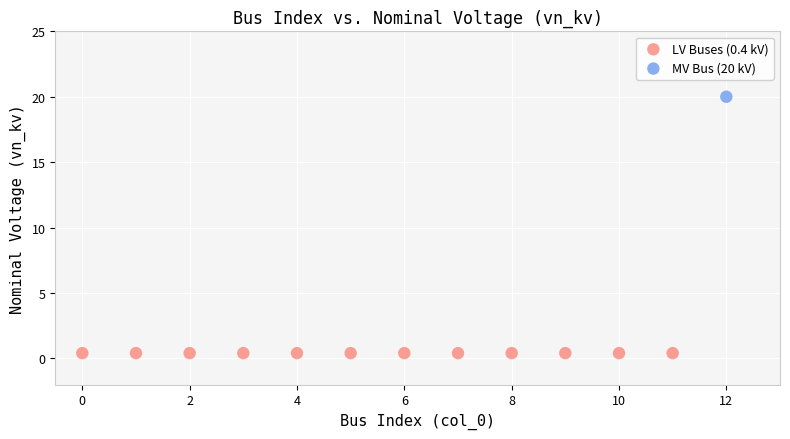

What are all the series names shown in the legend?

LV Buses (0.4 kV), MV Bus (20 kV)